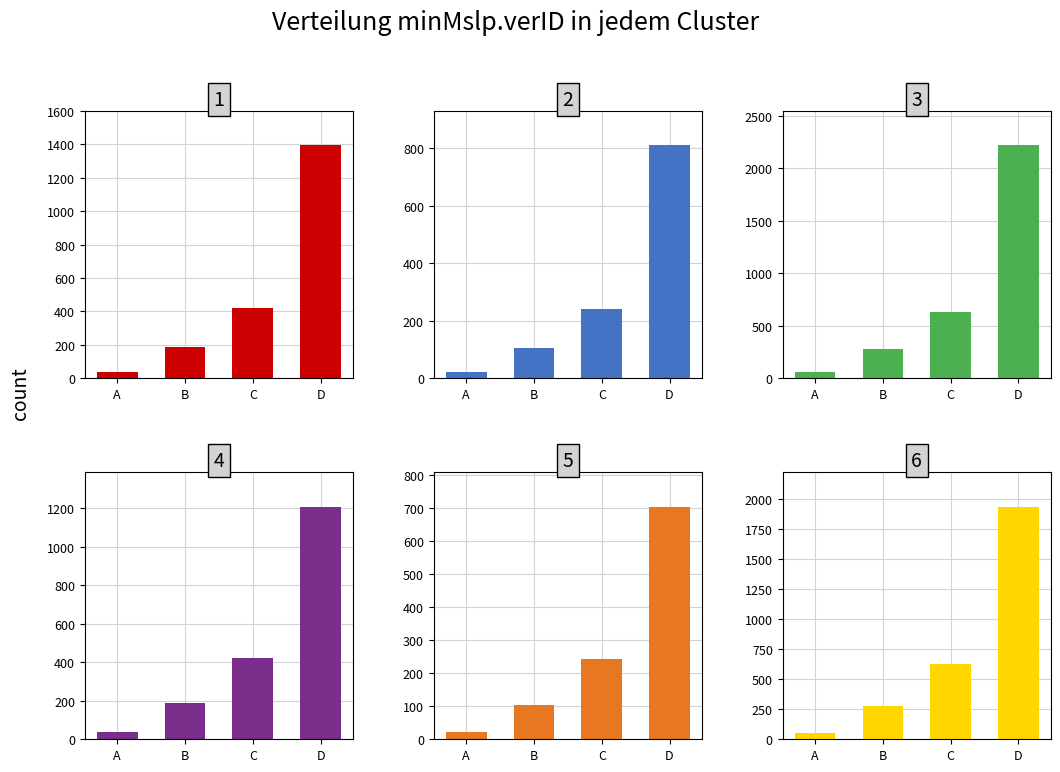

What is the minimum value shown in the chart?

21